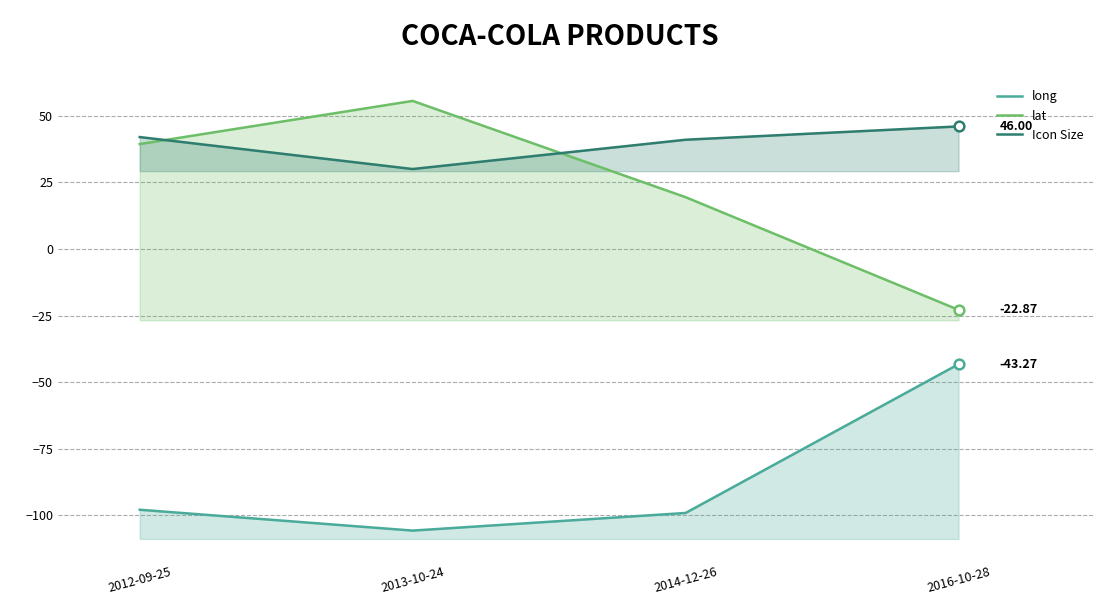

What is the smallest value displayed?

-105.8